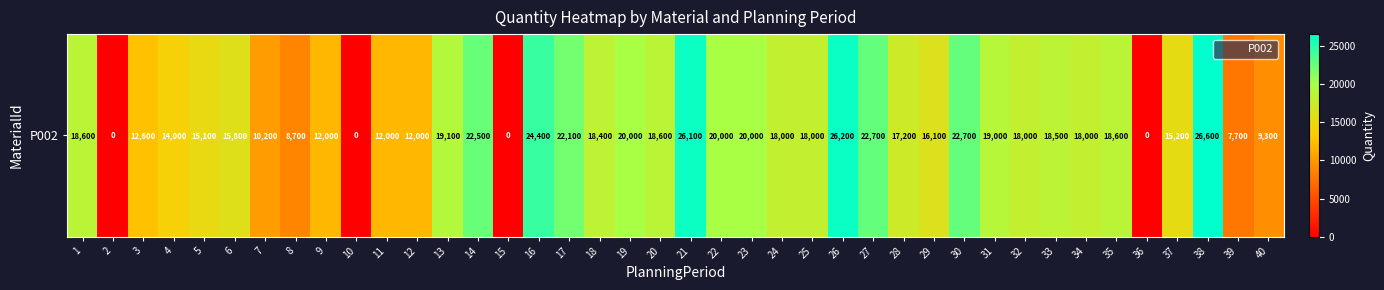

Reading left to right, transcribe all the data shown in this chart.

1=18600	2=0	3=12600	4=14000	5=15100	6=15800	7=10200	8=8700	9=12000	10=0	11=12000	12=12000	13=19100	14=22500	15=0	16=24400	17=22100	18=18400	19=20000	20=18600	21=26100	22=20000	23=20000	24=18000	25=18000	26=26200	27=22700	28=17200	29=16100	30=22700	31=19000	32=18000	33=18500	34=18000	35=18600	36=0	37=15200	38=26600	39=7700	40=9300